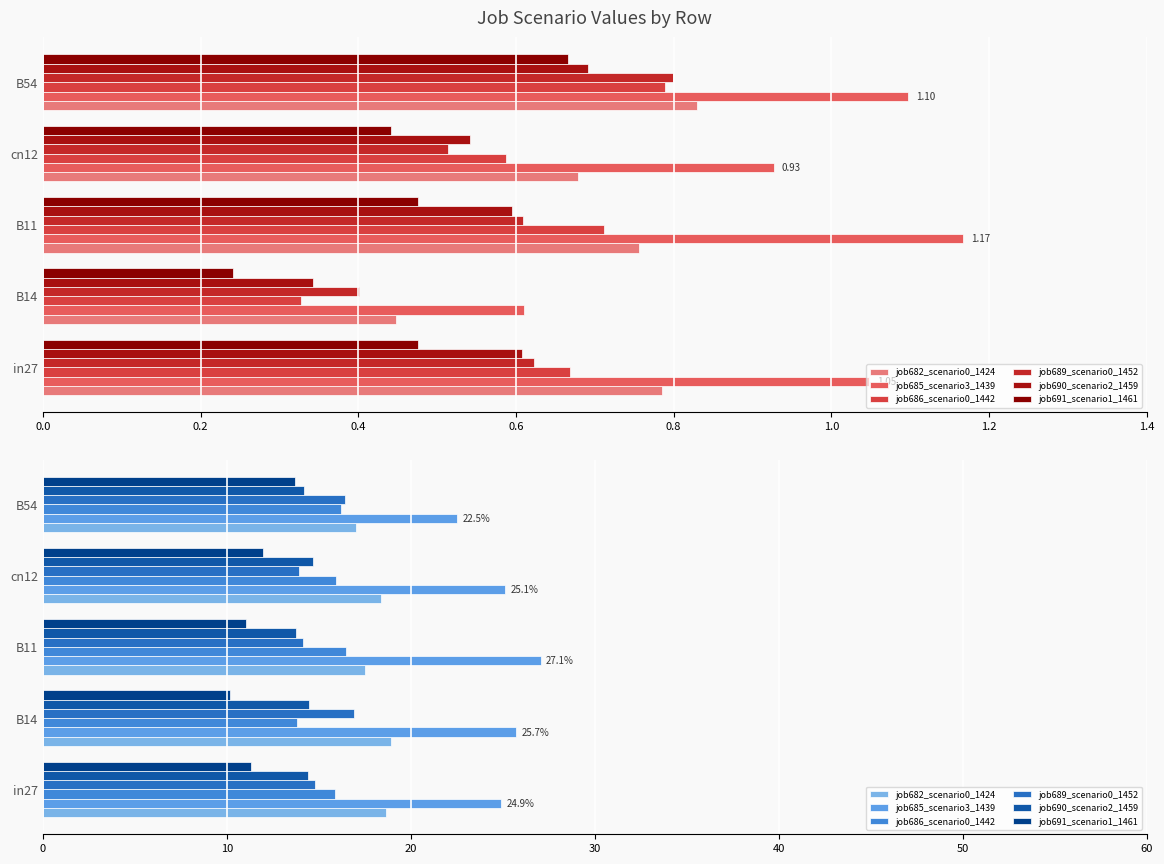

Which series has the largest range (max minus min)?

job685_scenario3_1439